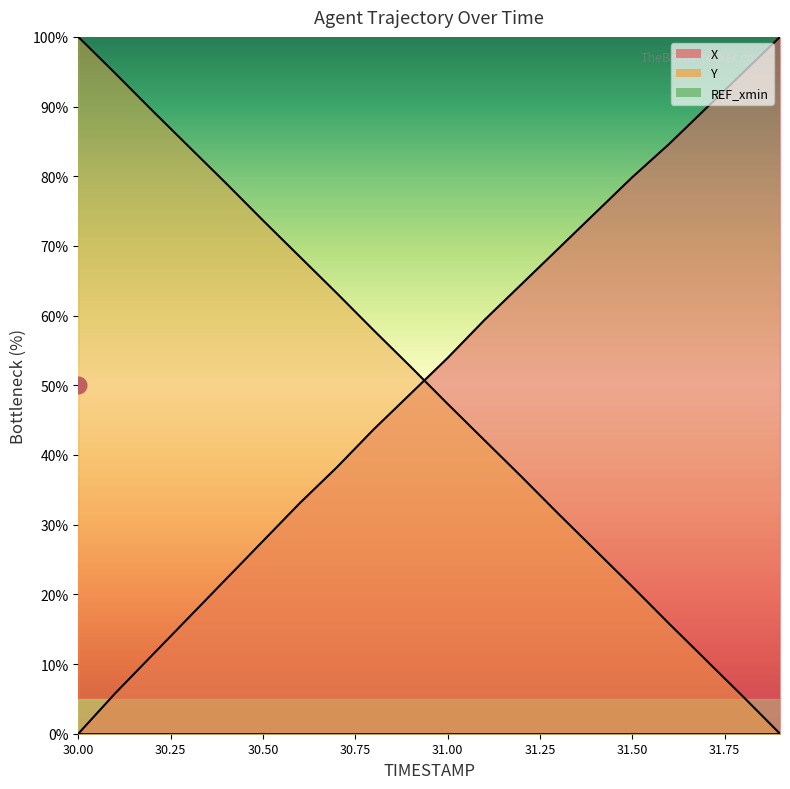

What is the sum of the Y values at 31.9 and 31.2?

36.9